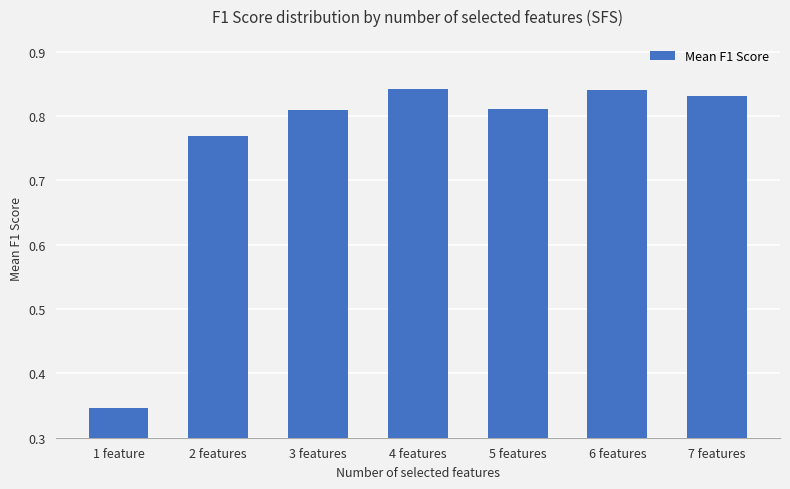

What is the sum of all values?

5.2